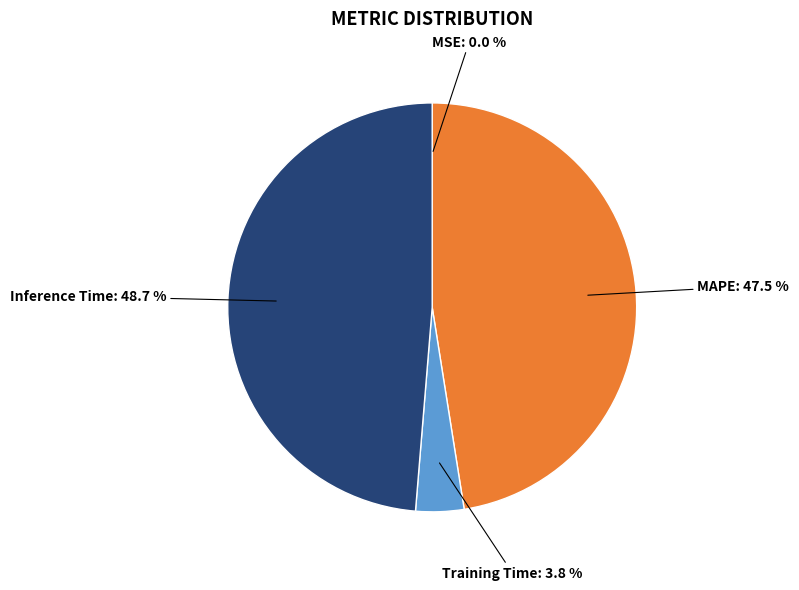

Is there a majority slice in this chart?

No